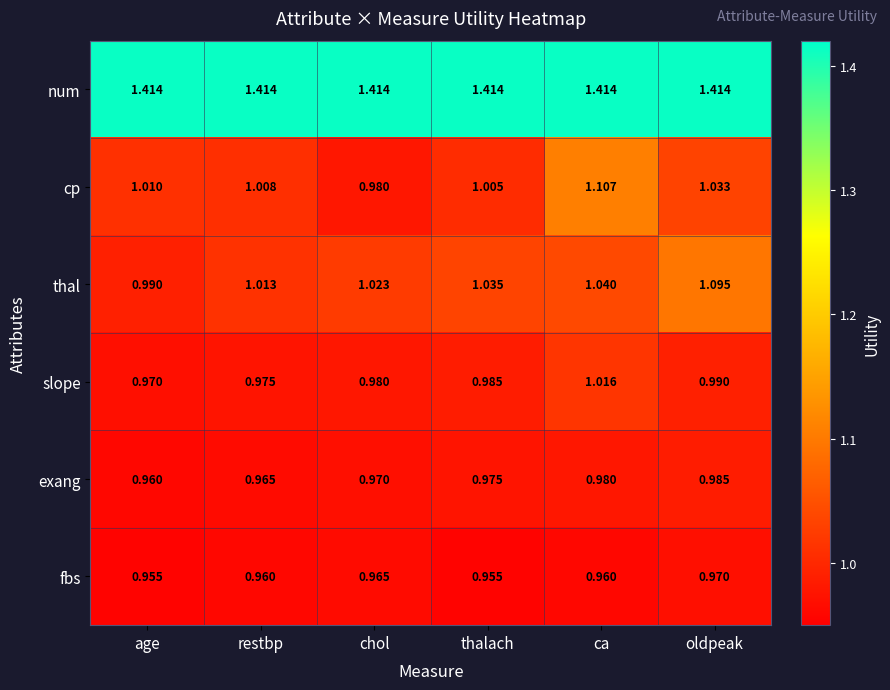

At which label does thal first exceed 1?

restbp